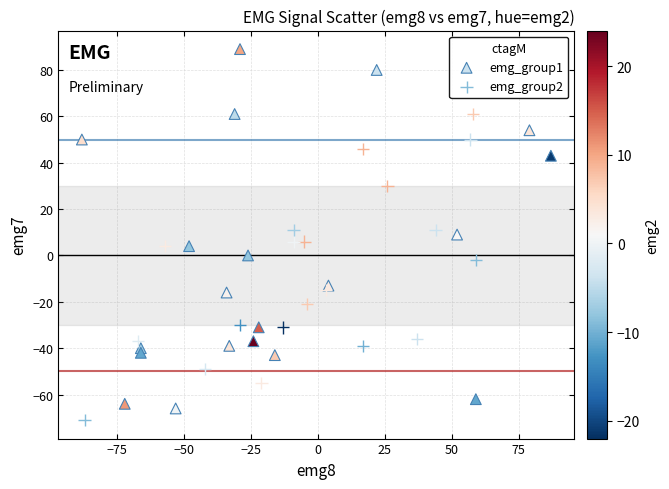

What are all the series names shown in the legend?

emg_group1, emg_group2